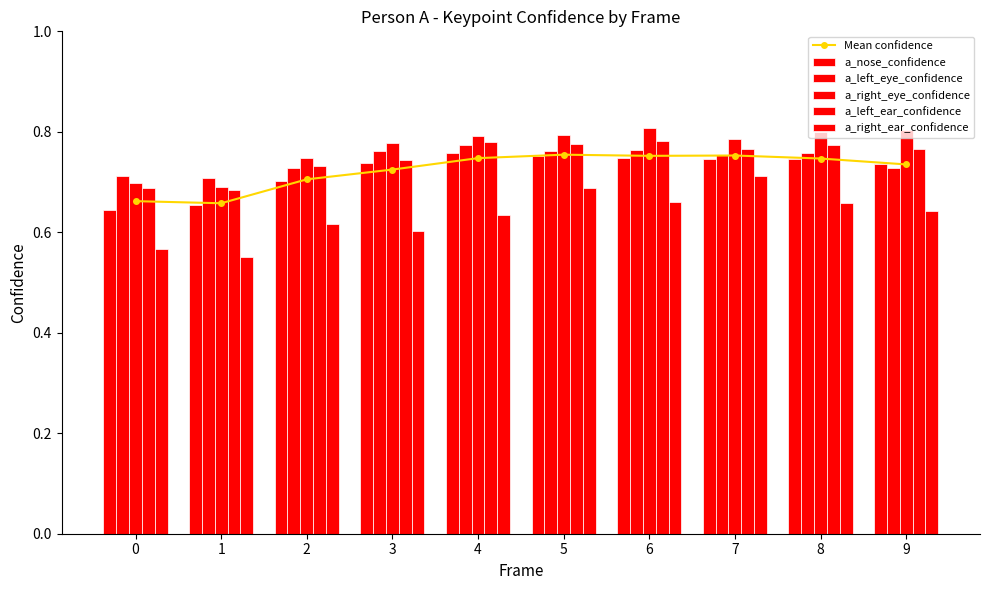

How many series are shown in this chart?

6